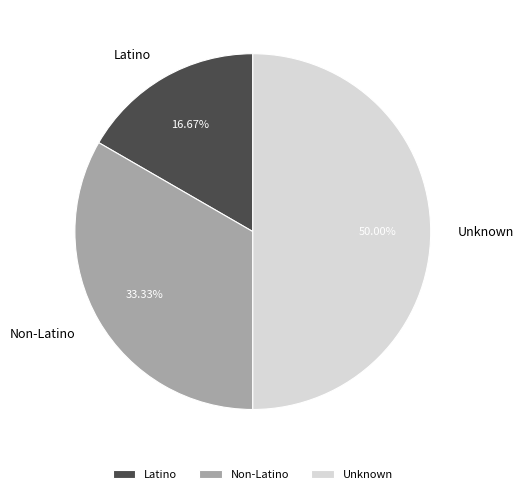

Combined, do Latino and Unknown account for over 50%?

Yes